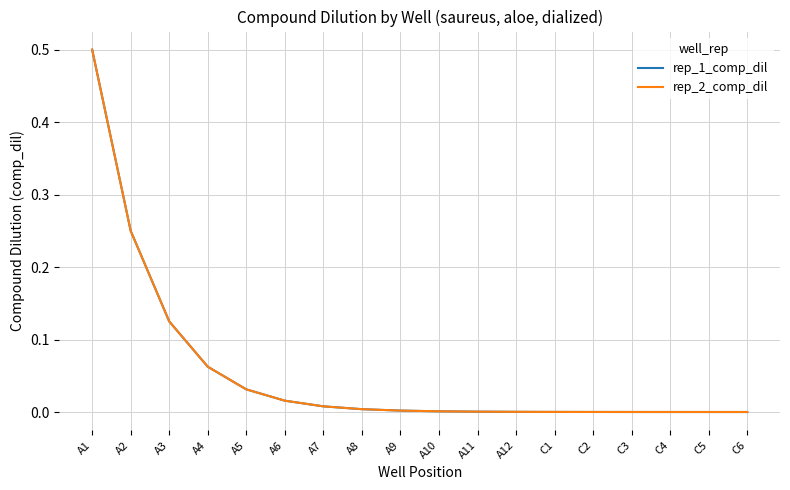

Rank the series at A9 from lowest to highest value.

rep_1_comp_dil, rep_2_comp_dil